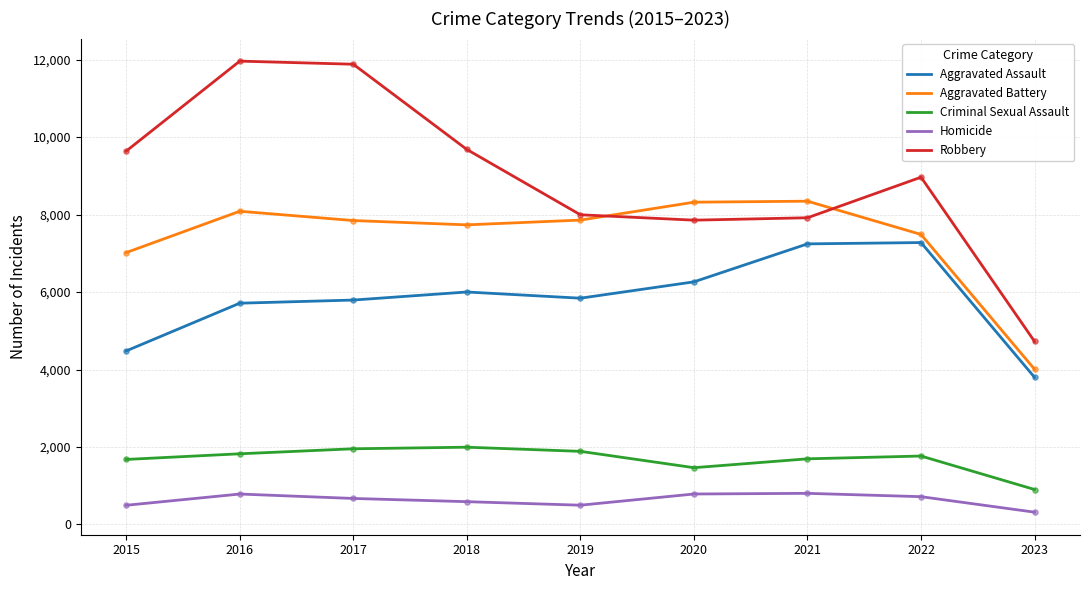

Which series changed the most between 2018 and 2023?

Robbery